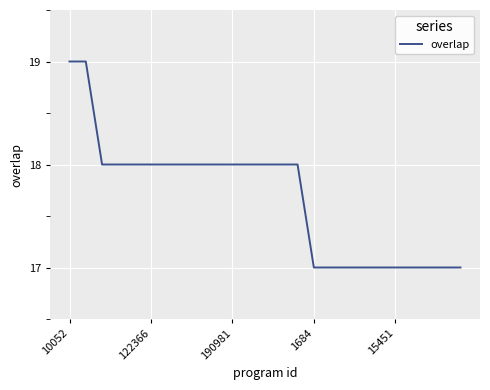

What is the sum of all values?

442